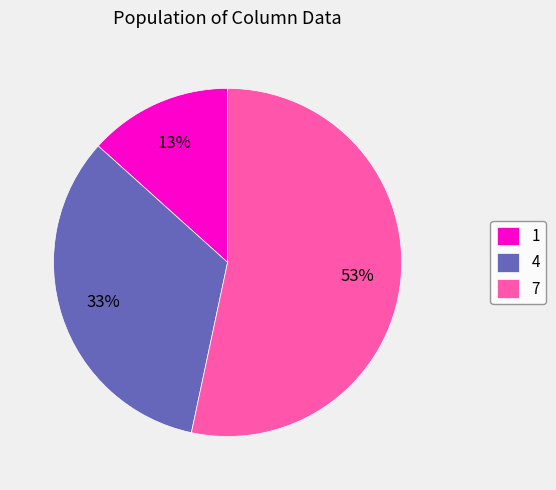

Does 1 represent more than half of the total?

No